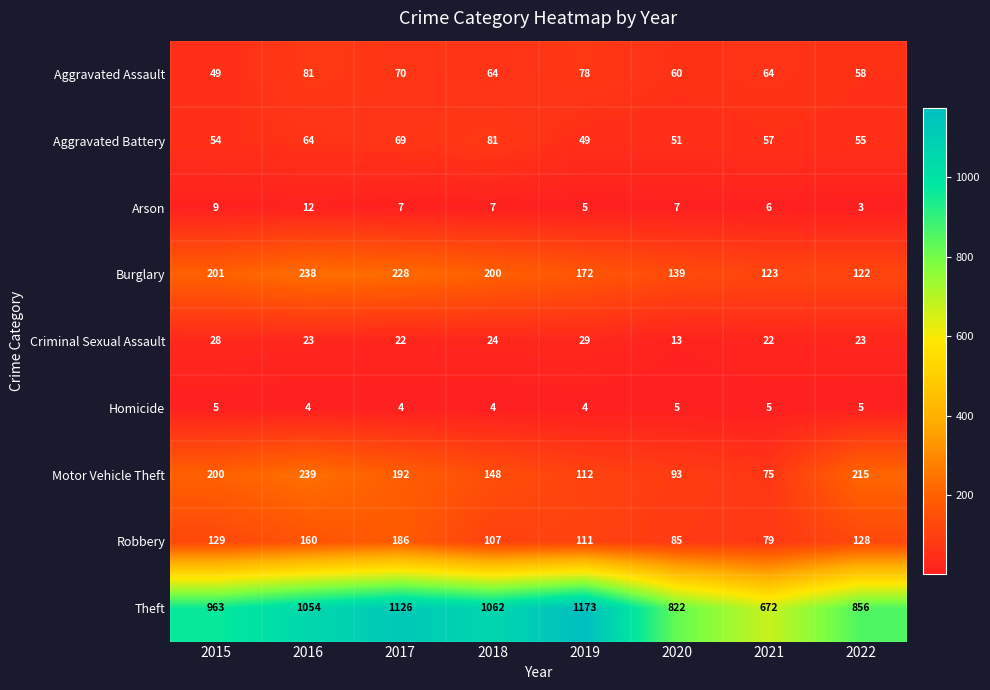

How many series are shown in this chart?

9